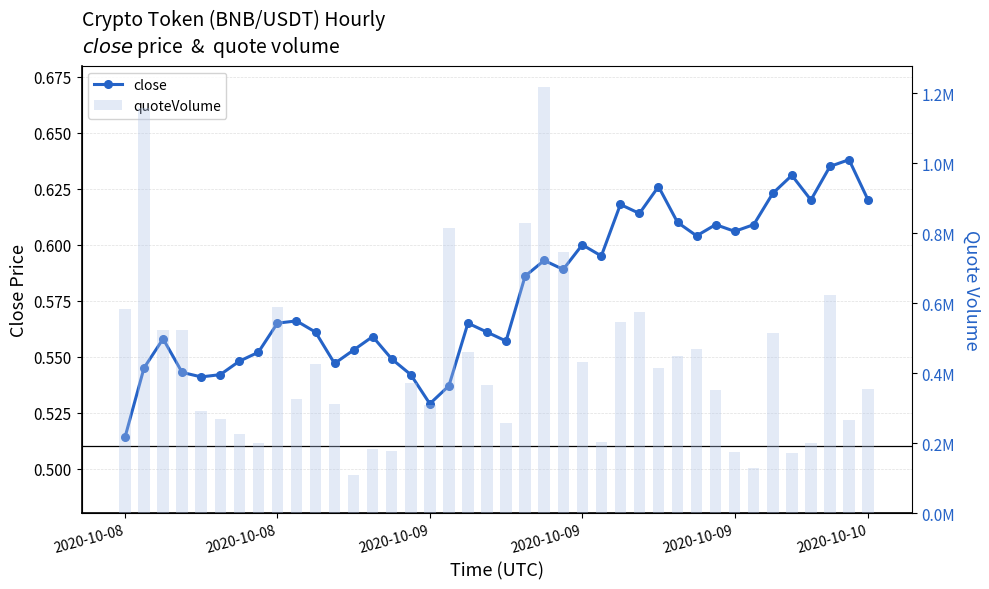

How many data points in quoteVolume are less than 373263?

20